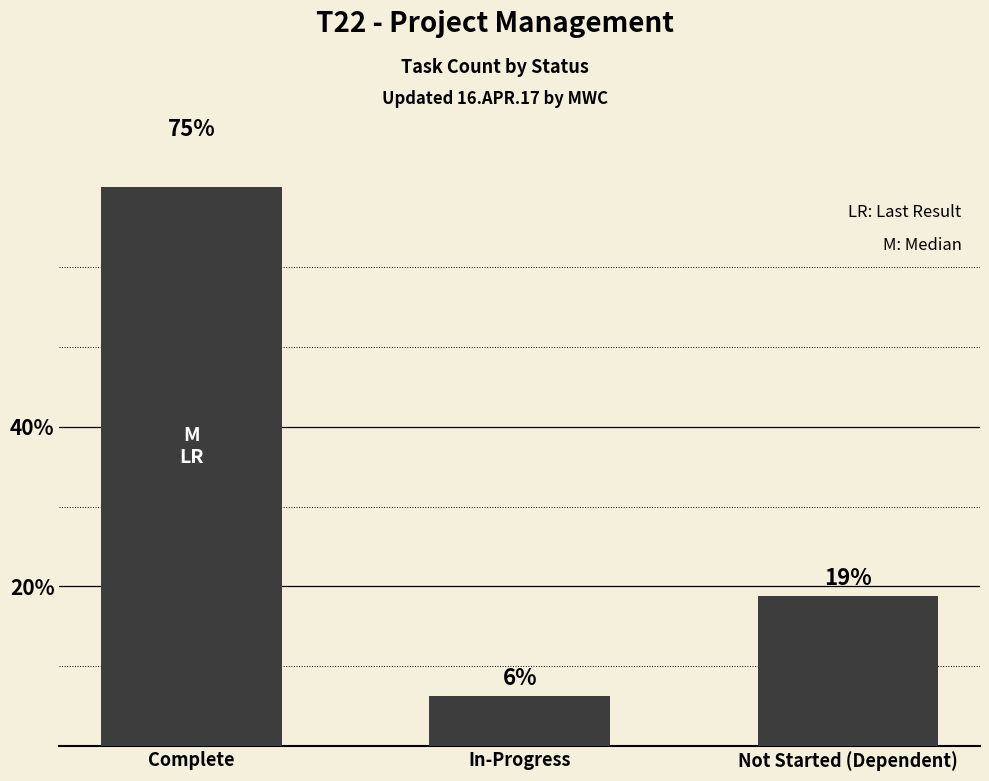

Reading left to right, what are all the values shown in this chart?

75.0	6.2	18.8